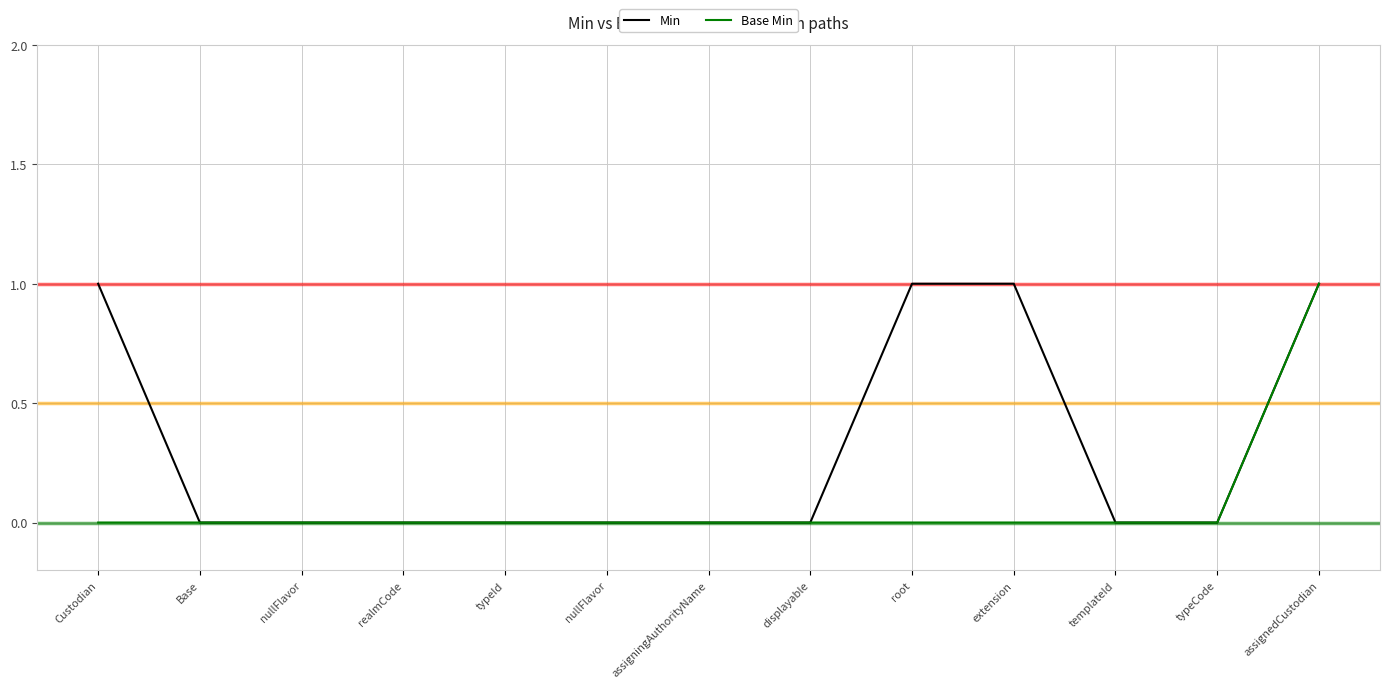

True or false: Min and Base Min cross at least once.

False